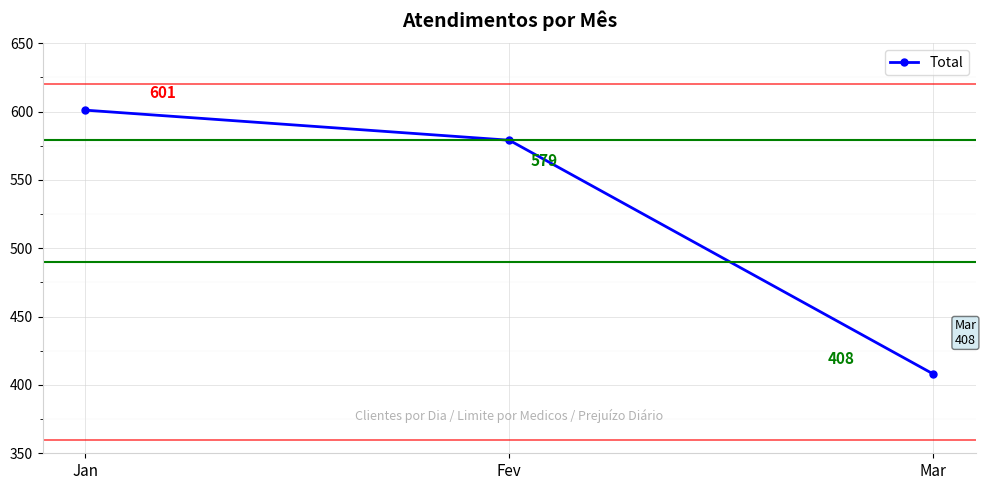

Rank the categories by value from lowest to highest.

Mar, Fev, Jan